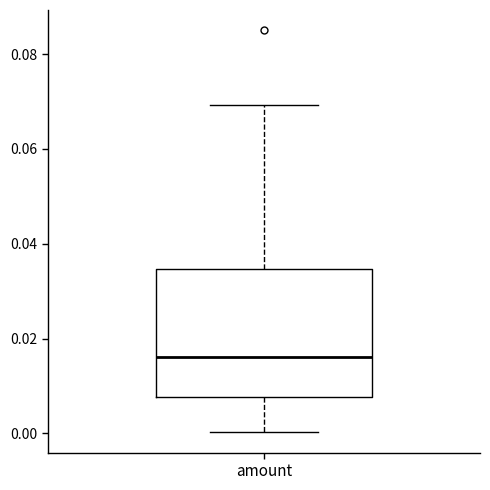

Transcribe this box plot: give where the median line is, the range the box spans, and where the two whiskers end, as read against the y-axis. The values are not printed on the chart, so give them approximately, as read against the axis.

median 0.016, box 0.008 to 0.034, whiskers 0.000 to 0.070